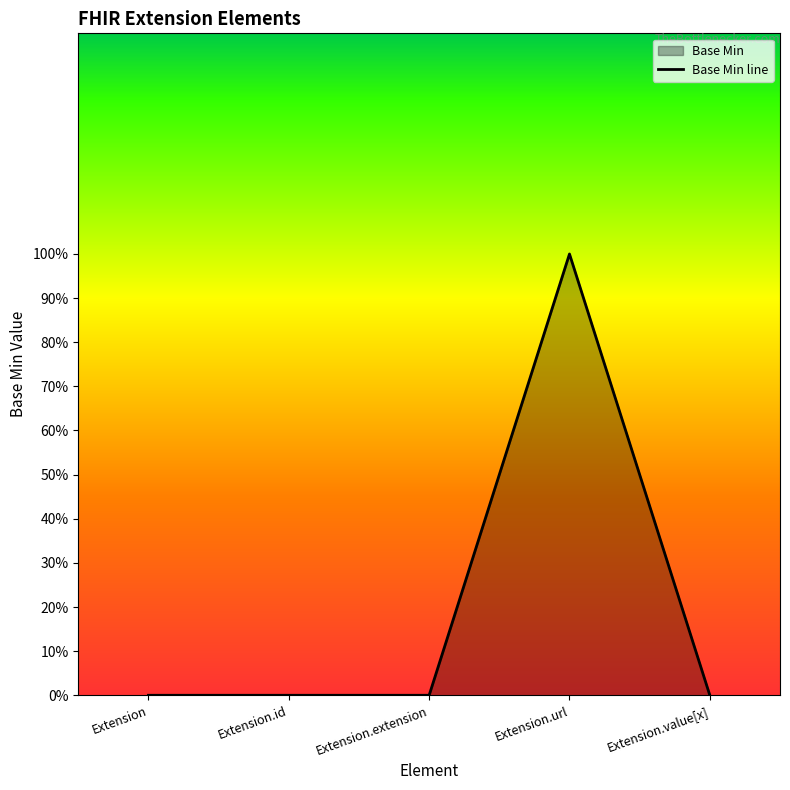

What is the greatest value displayed?

1